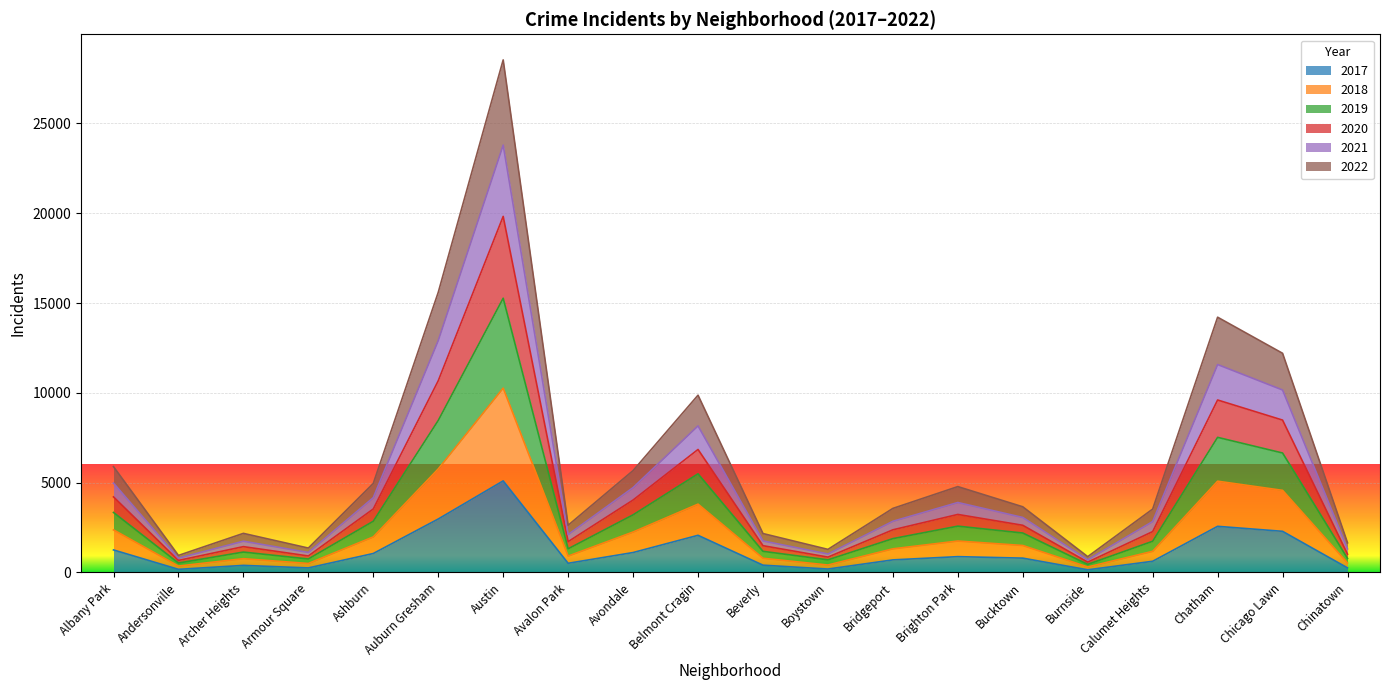

At which category is the sum across all series the highest?

Austin